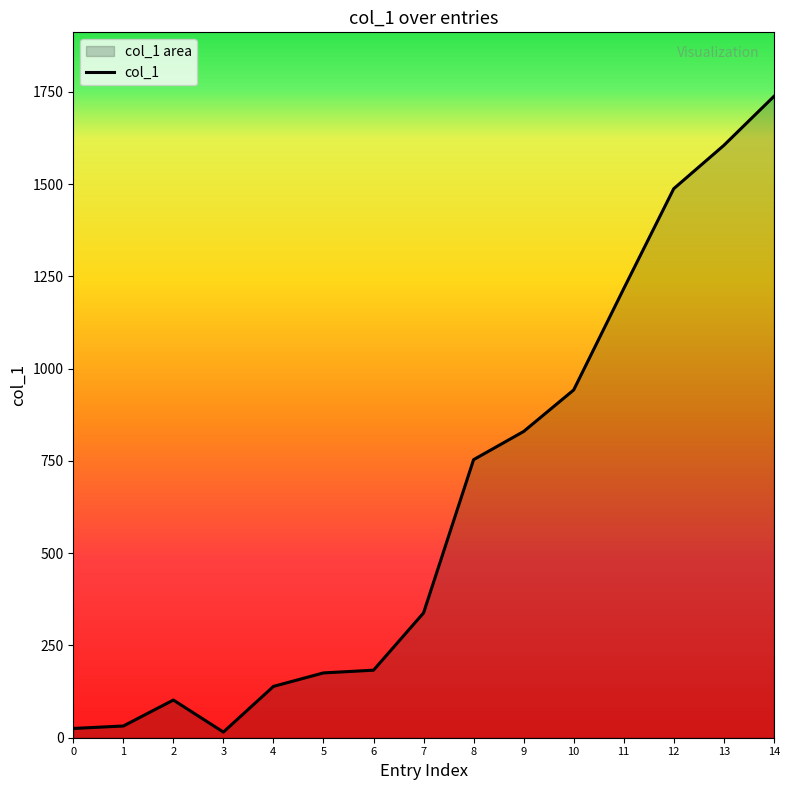

Where does the data first go above 338?

7